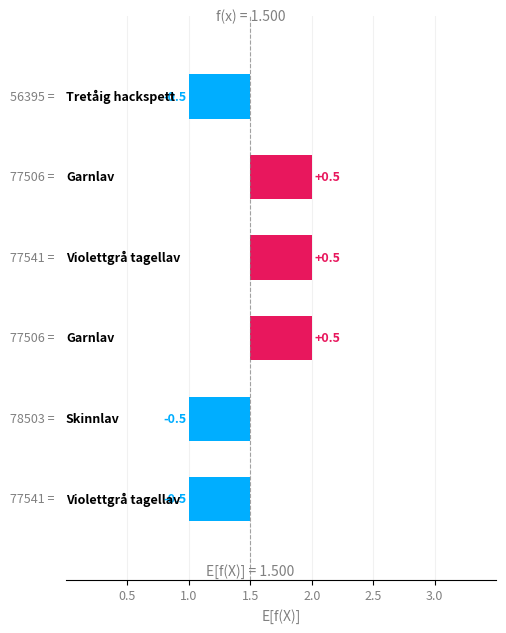

What is the value of the 1st bar from the left?

1